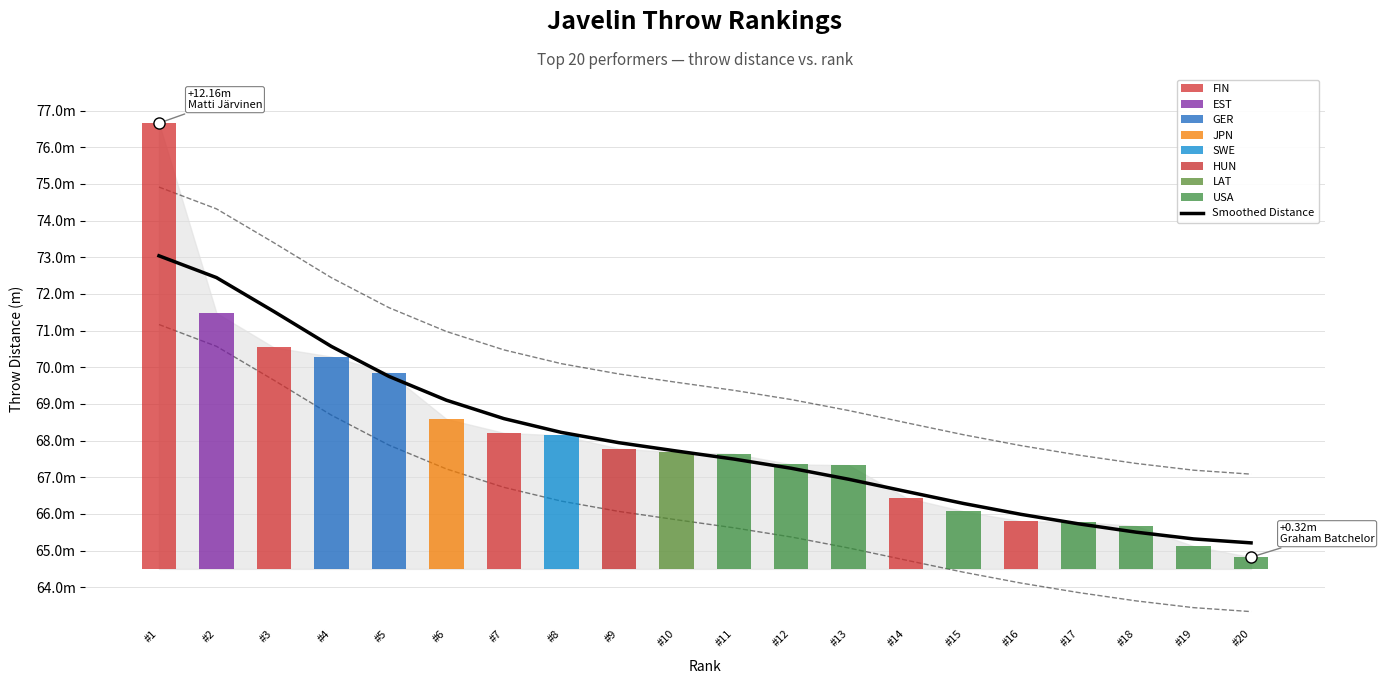

What is the value of the Upper band bar at the 13th from the left?

68.8